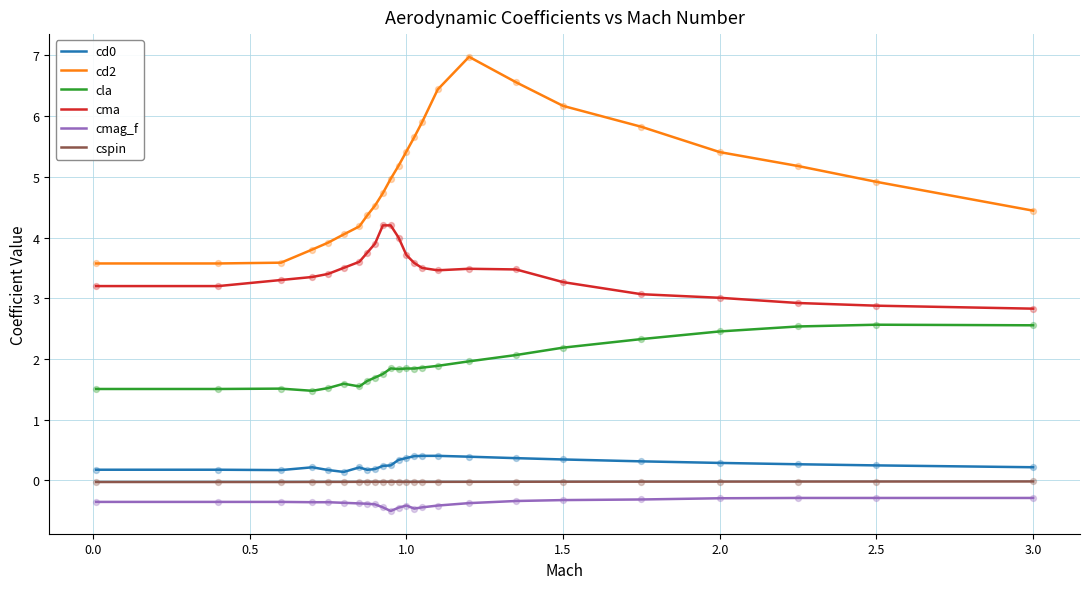

Which series has the largest total across all categories?

cd2